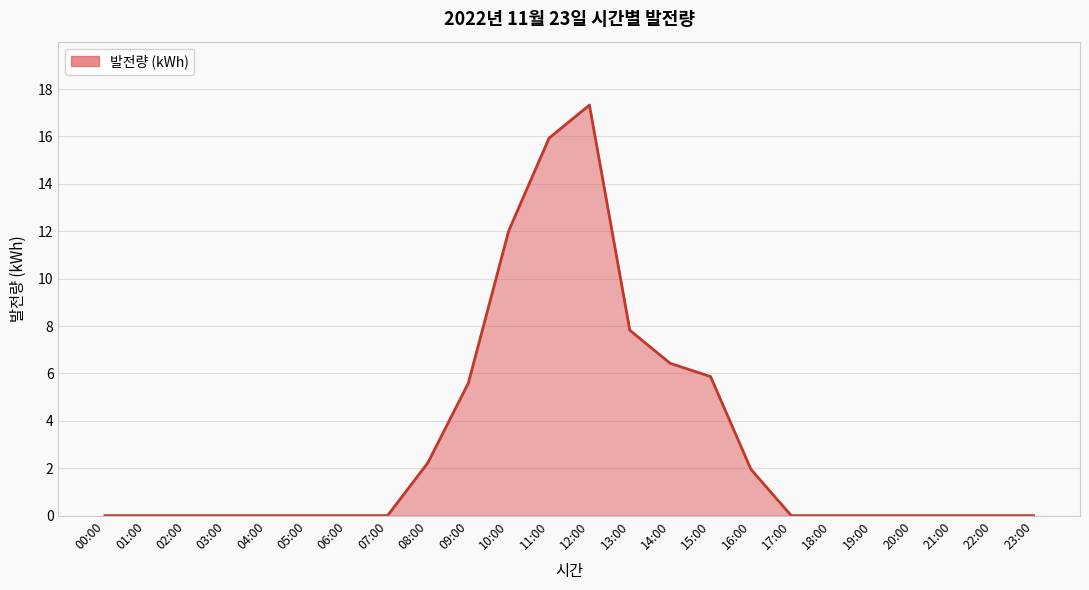

Reading left to right, what are all the values shown in this chart?

00:00=0.0	01:00=0.0	02:00=0.0	03:00=0.0	04:00=0.0	05:00=0.0	06:00=0.0	07:00=0.0	08:00=2.2	09:00=5.6	10:00=12.0	11:00=15.9	12:00=17.3	13:00=7.8	14:00=6.4	15:00=5.9	16:00=2.0	17:00=0.0	18:00=0.0	19:00=0.0	20:00=0.0	21:00=0.0	22:00=0.0	23:00=0.0